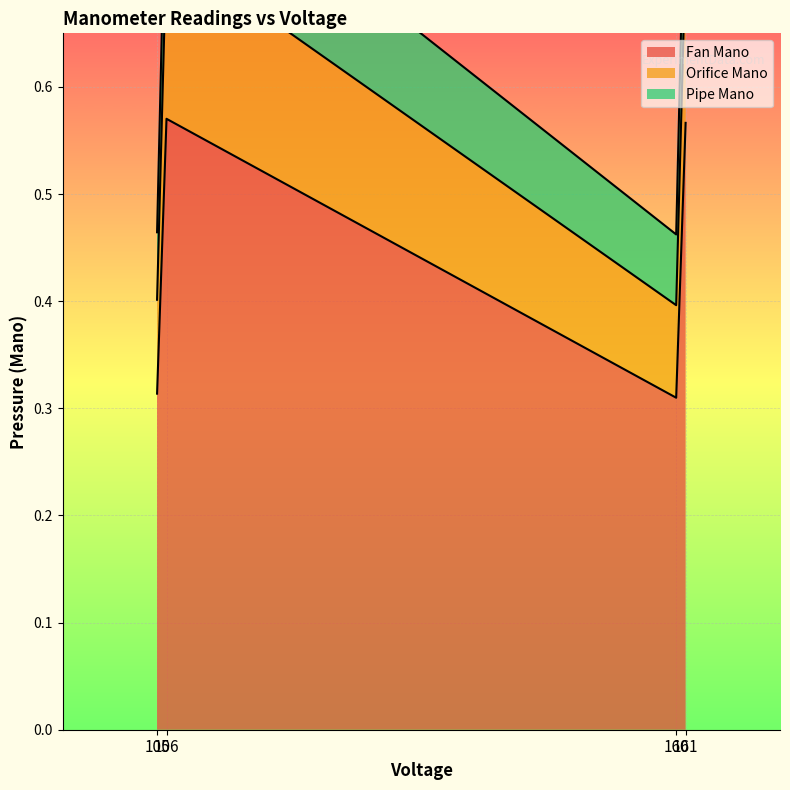

True or false: Orifice Mano has a value of 0.2 at 161.

True